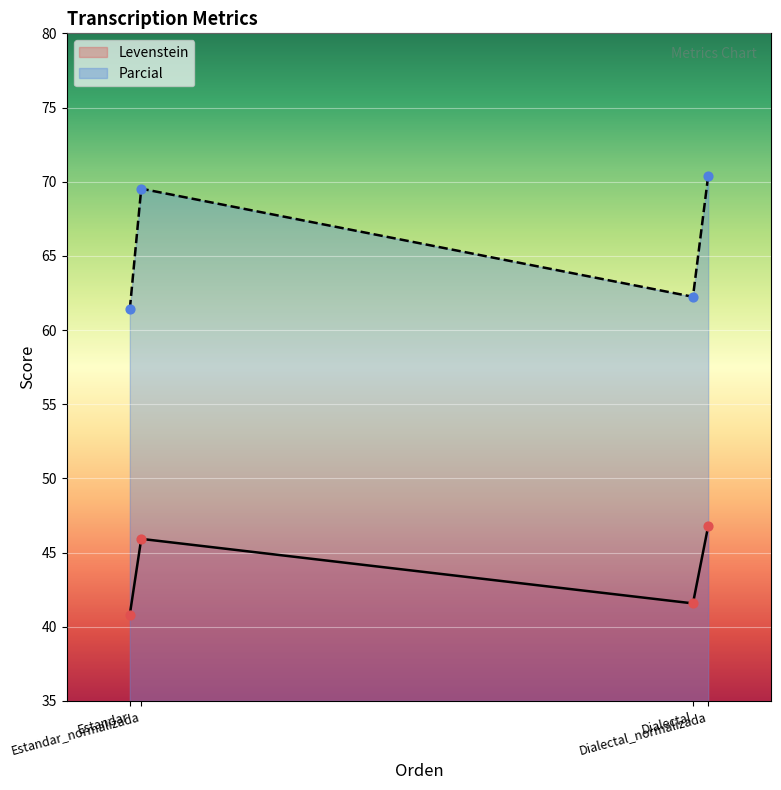

At which category is the sum across all series the highest?

Dialectal_normalizada